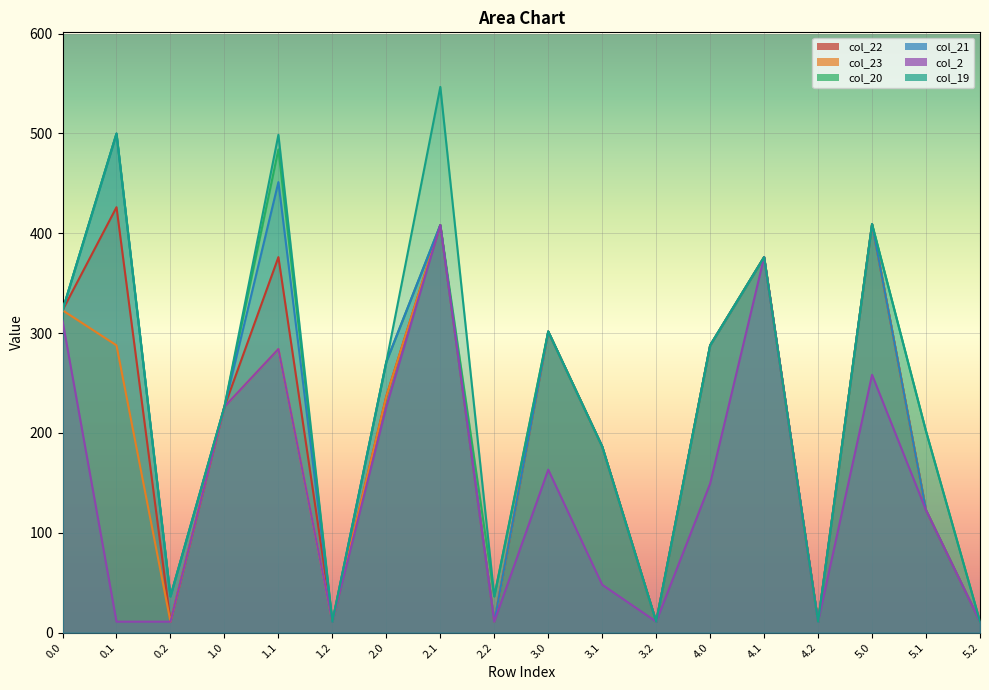

Between 1.1 and 0.2, which is larger?

1.1